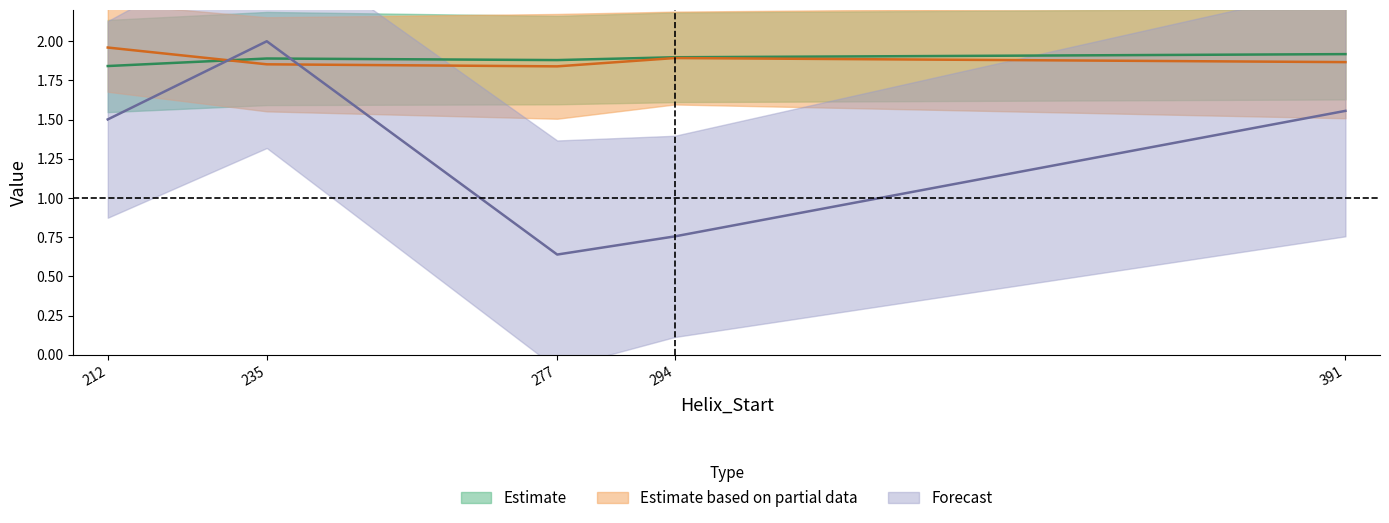

What is the difference between the maximum and minimum values in the Kink_Angle series?

1.4